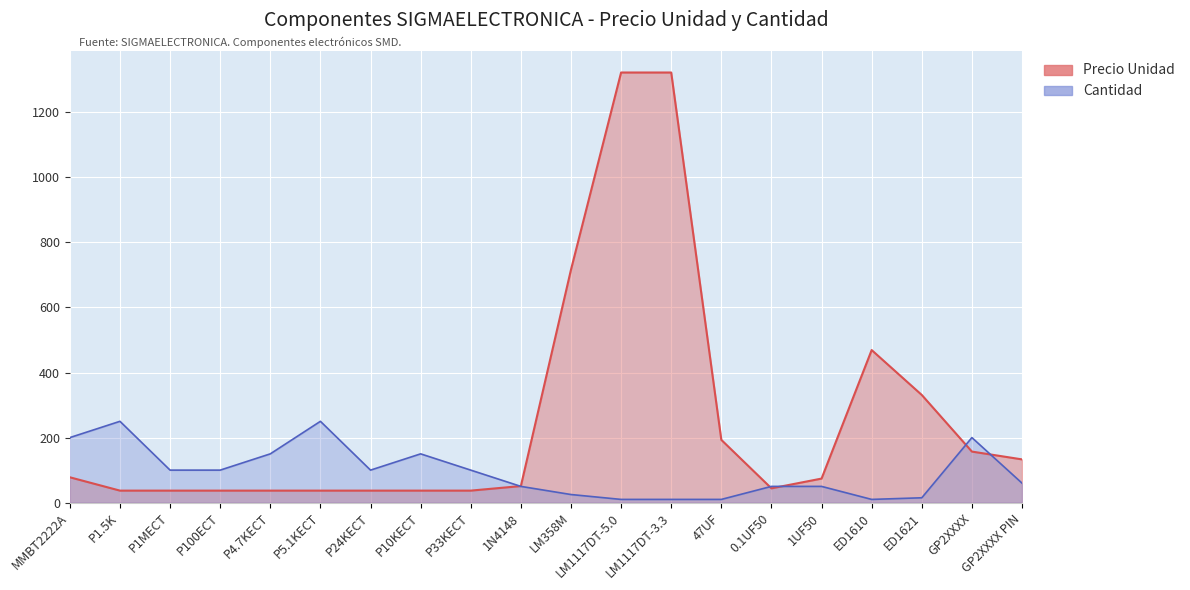

What is the difference between the SubTotal (Precio Unidad) values at P1.5K and LM1117DT-3.3?

1285